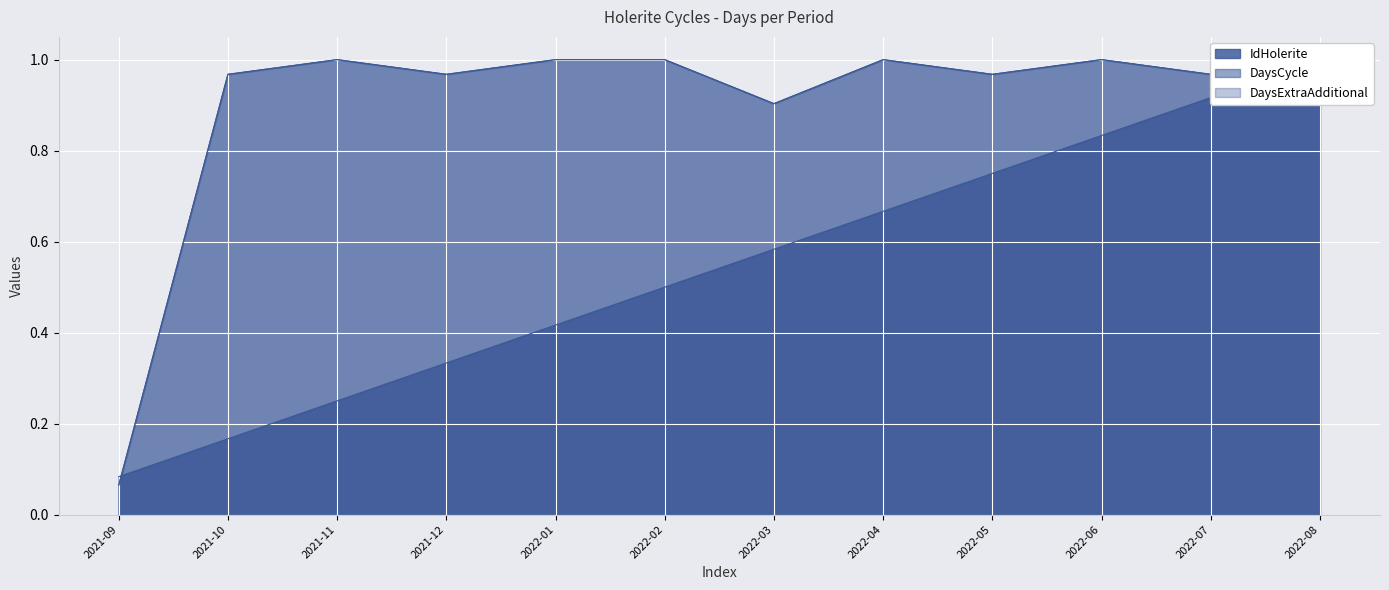

What is the difference between the highest and lowest values at 2022-04?

0.3